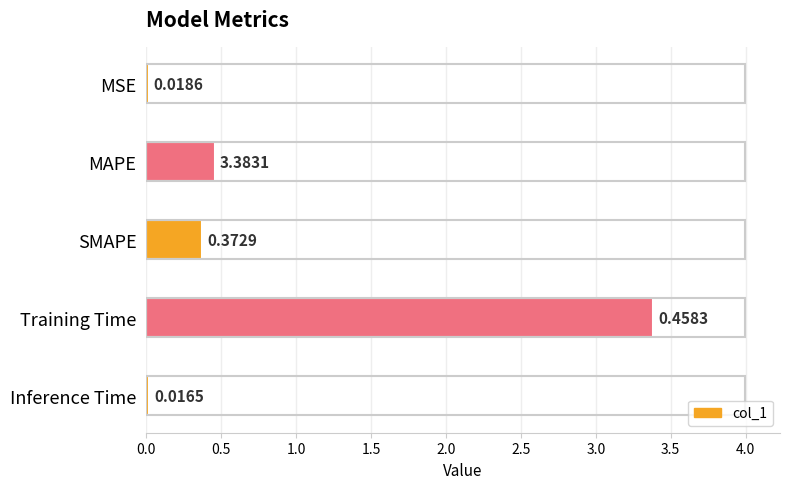

Between MSE and MAPE, which is larger?

MAPE